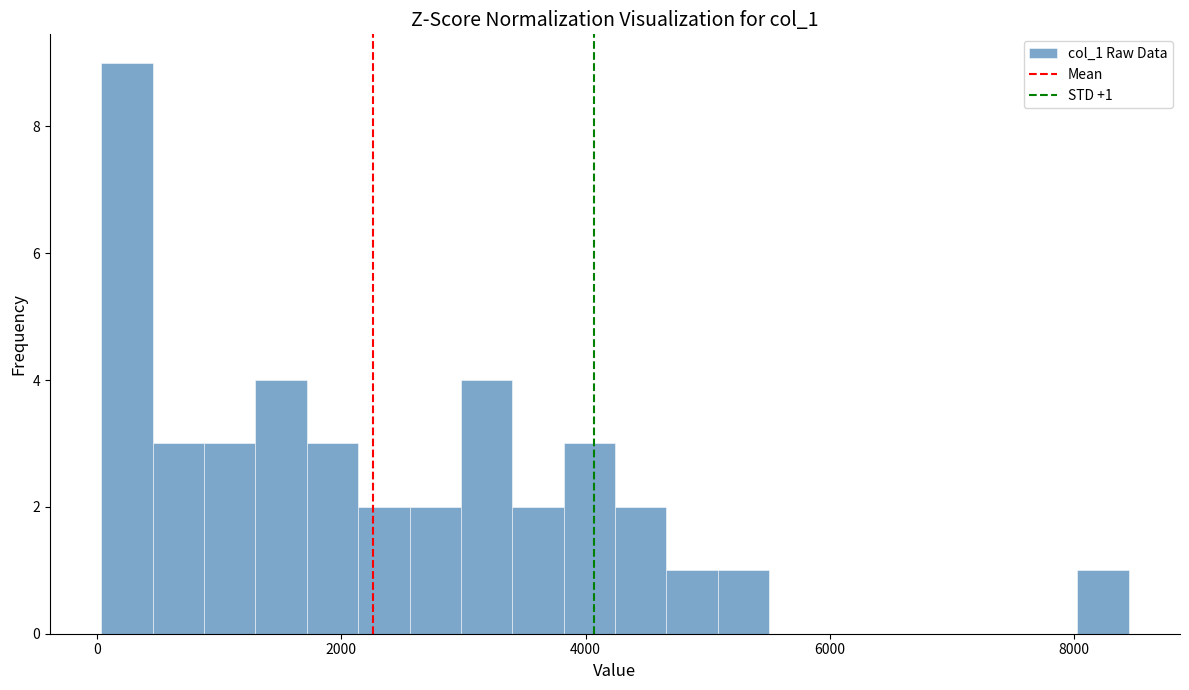

Around what value on the x-axis is the tallest bar? Give the approximate position of its centre, as read against the axis.

200